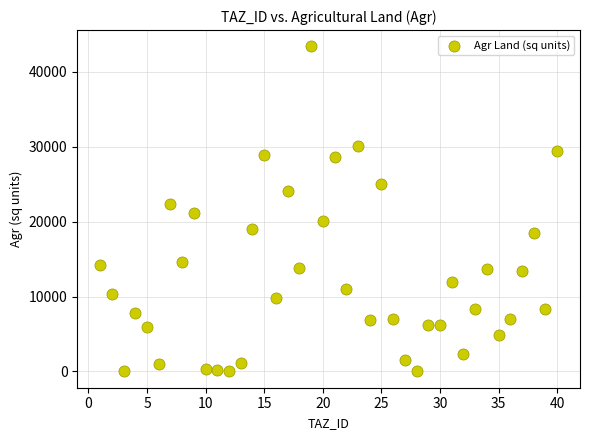

What is the range of Y values (max minus min)?

43384